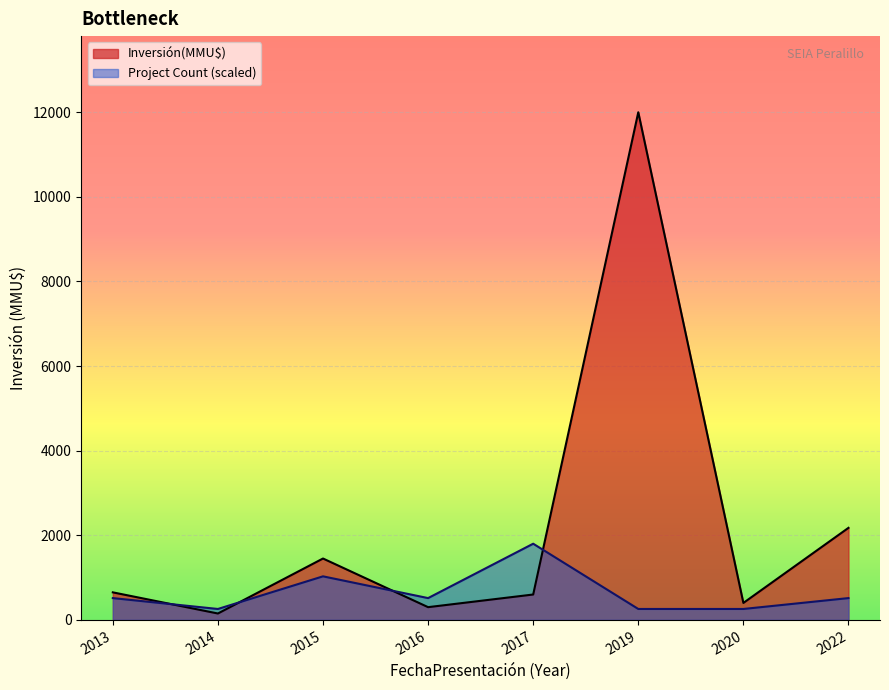

How many interior local peaks does the Inversión(MMU$) series have?

2